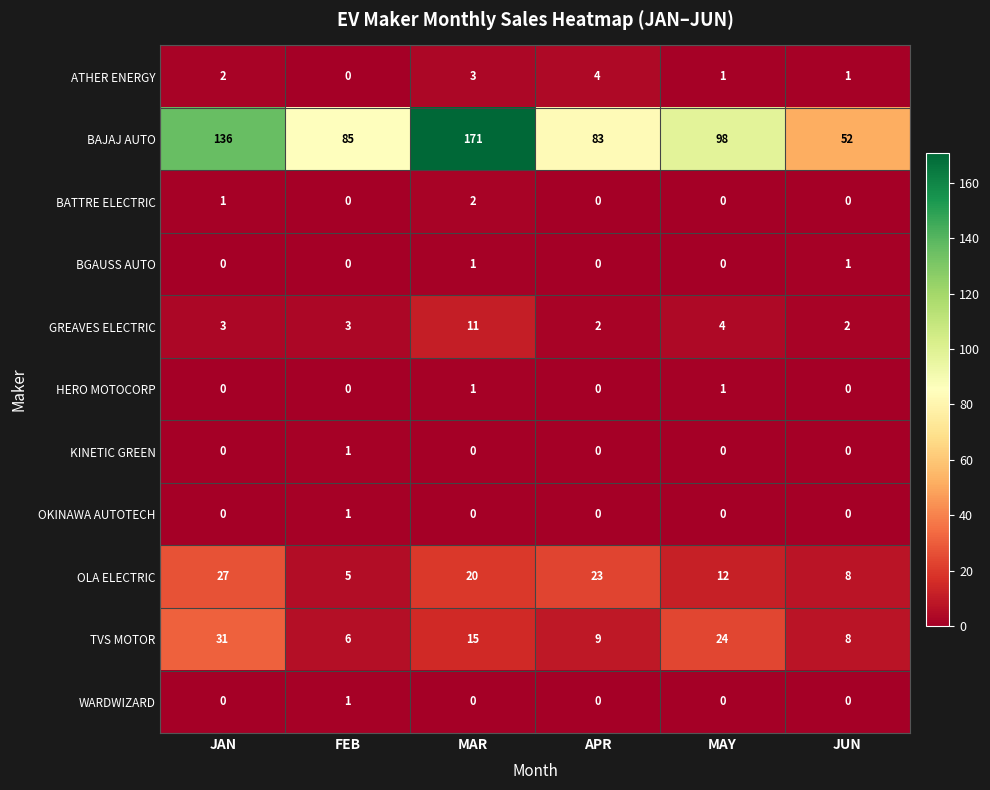

What is the difference between the highest and lowest values at MAR?

171